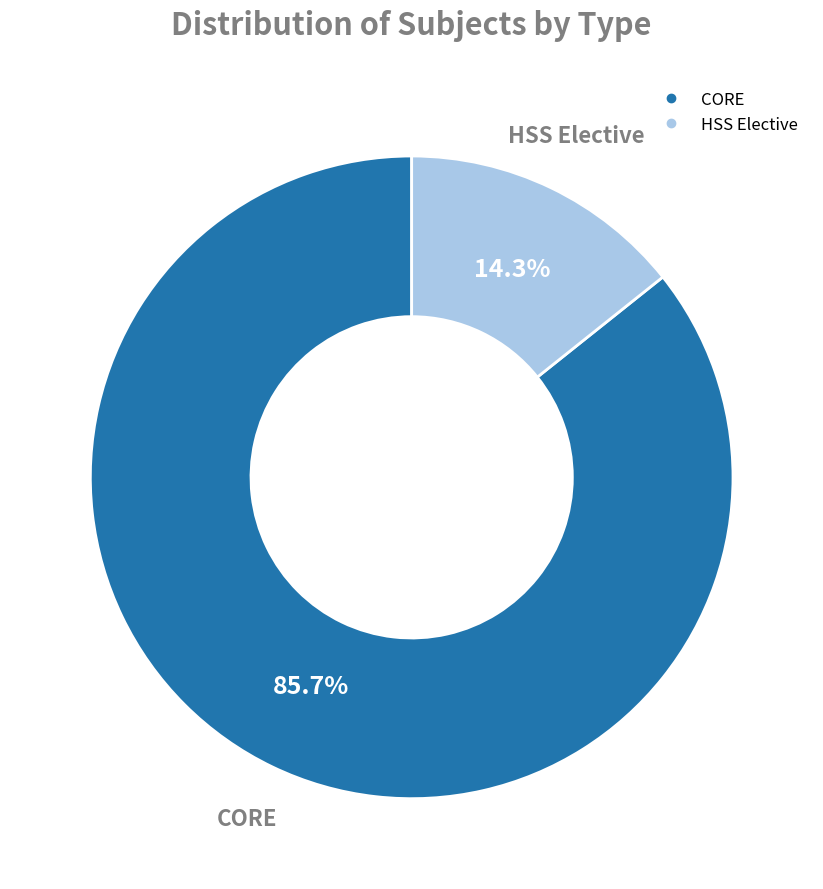

Rank the categories by value from highest to lowest.

CORE, HSS Elective